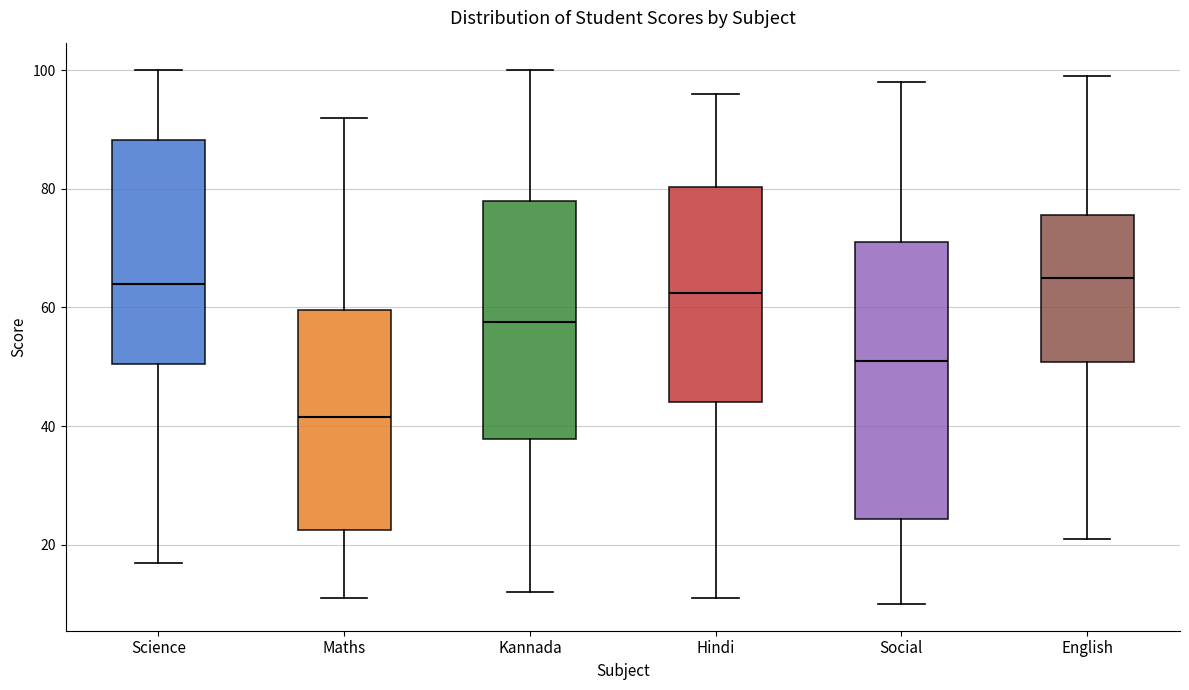

Comparing the boxes themselves (not the whiskers), which one is the tallest?

Social